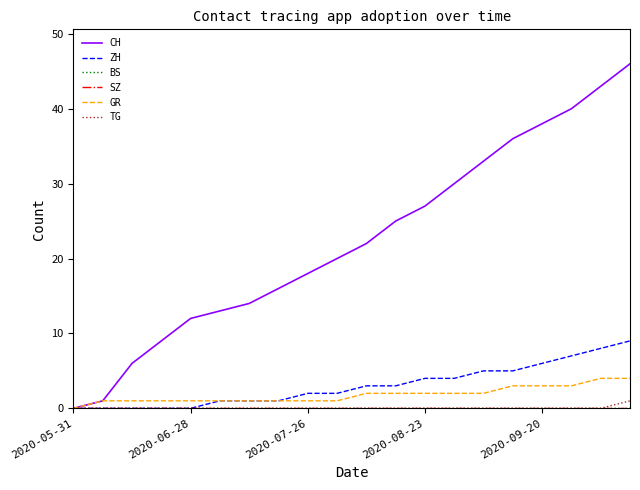

Is this an area chart (filled region under the line)?

No